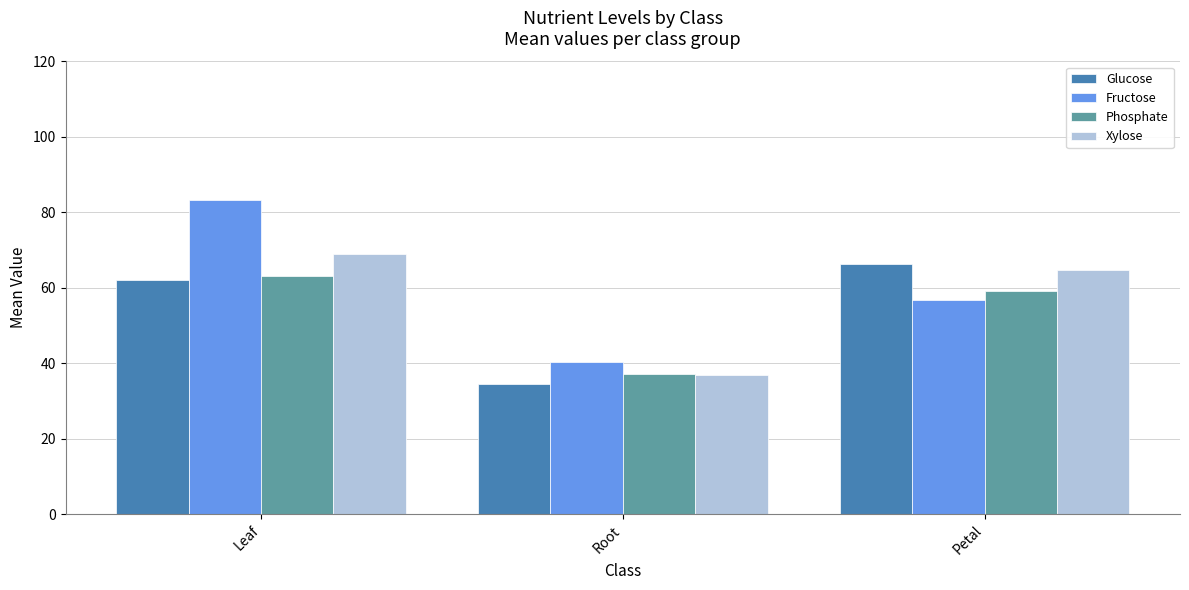

How many bars are there in each group?

4